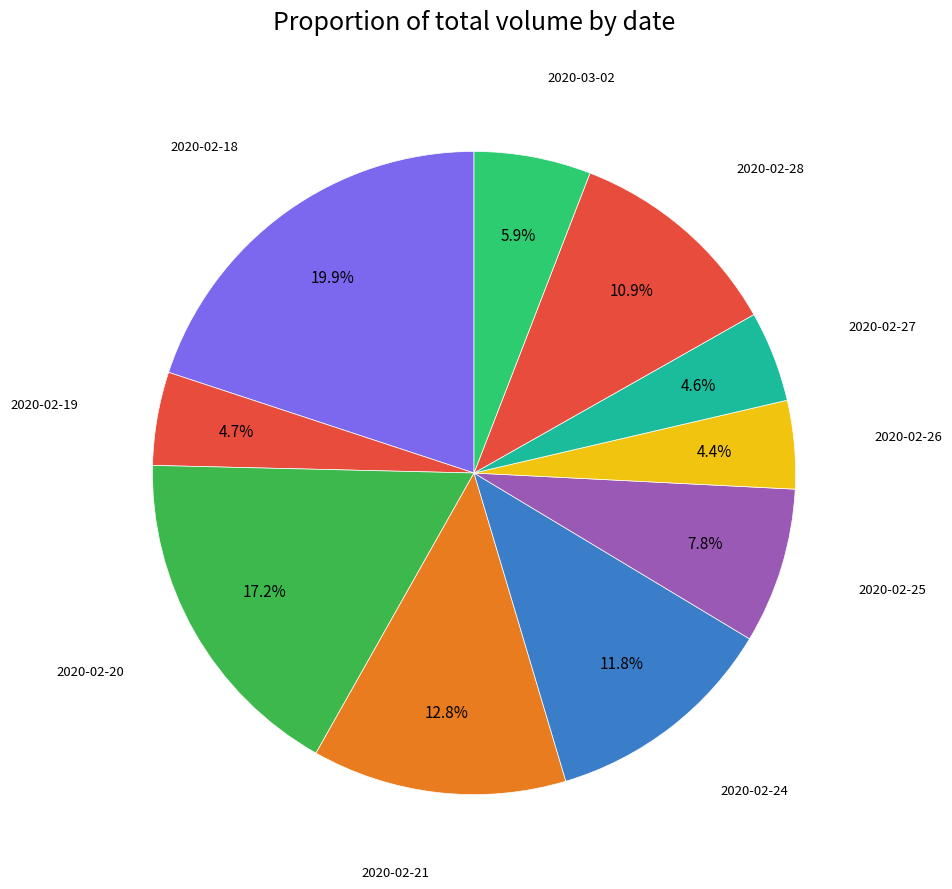

How many slices are in this pie chart?

10